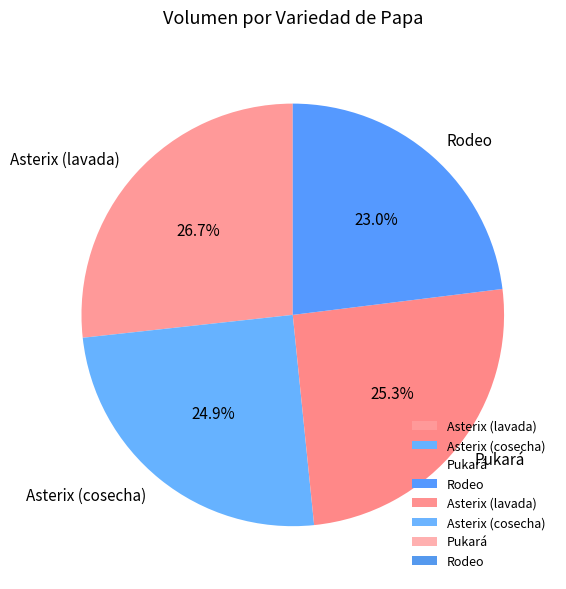

To the nearest percent, what is the difference between the largest and smallest slice percentages?

4%